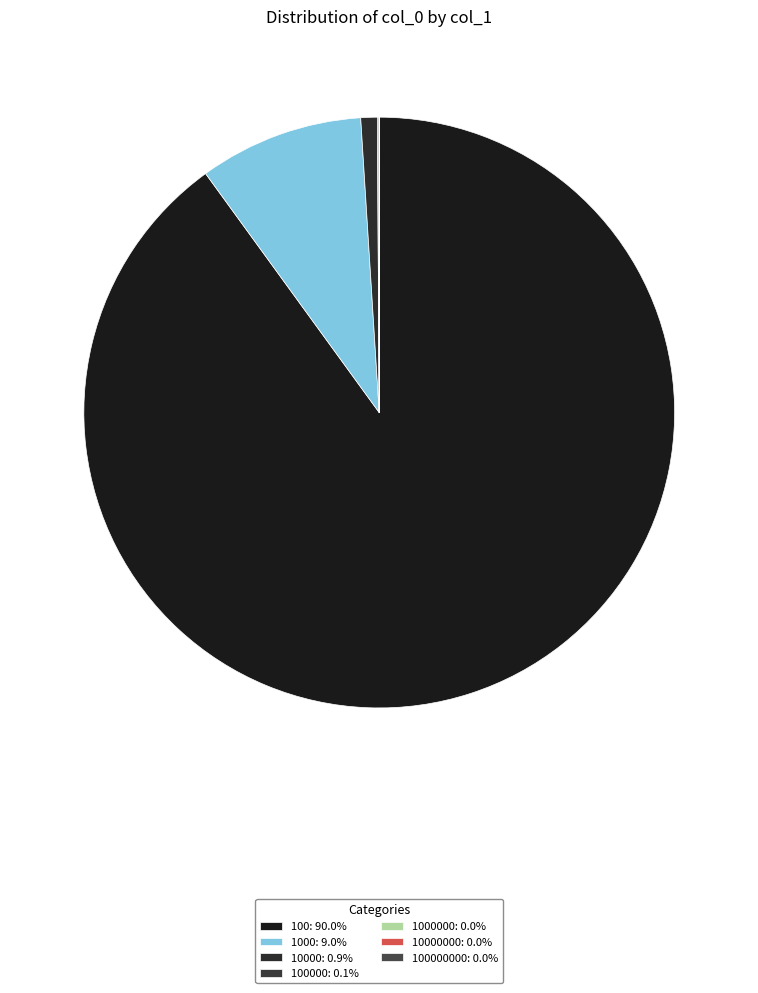

What is the majority slice?

100